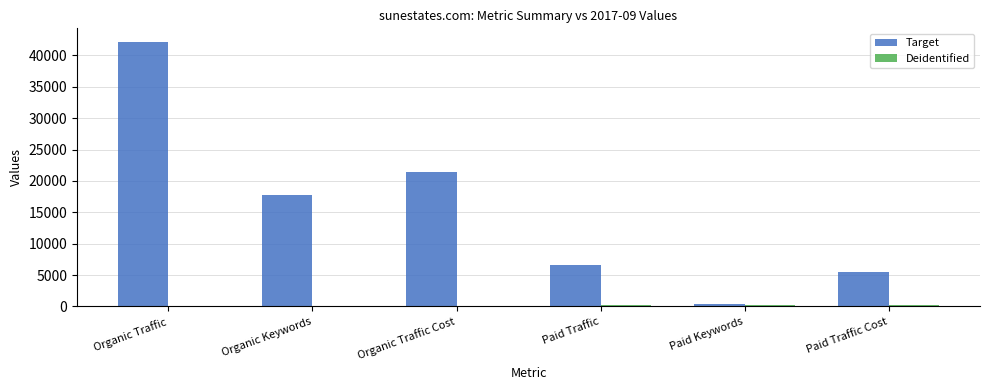

Is it true that Target equals 42208 at Organic Traffic?

True